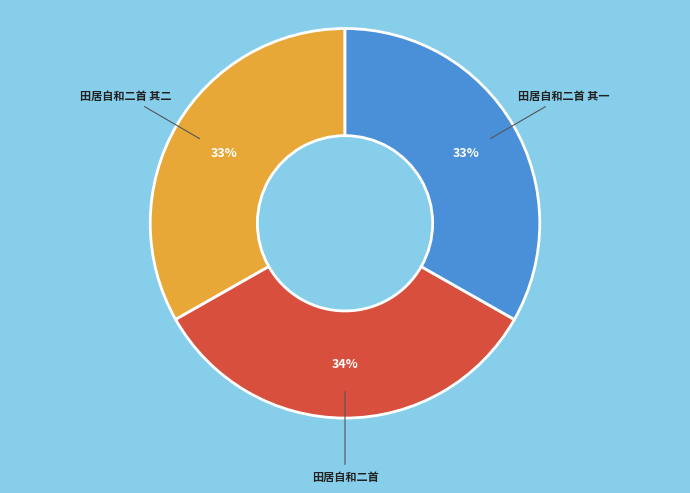

Is there a majority slice in this chart?

No